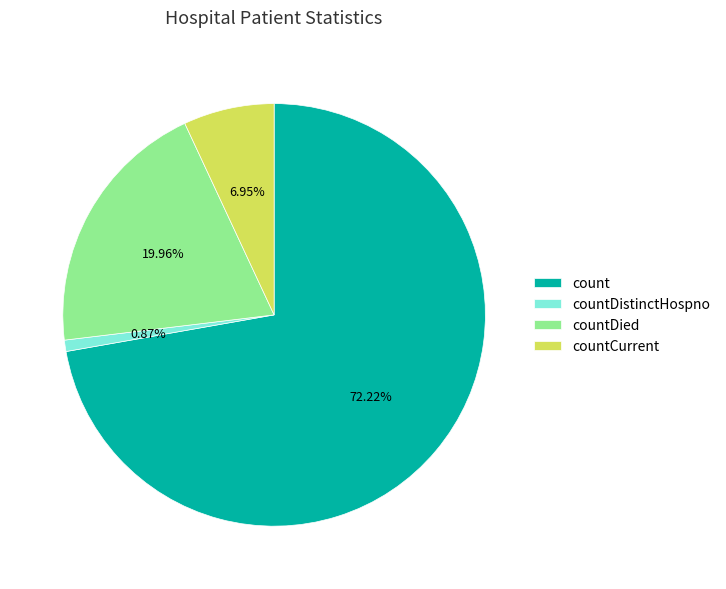

Which category has the smallest portion of the pie?

countDistinctHospno